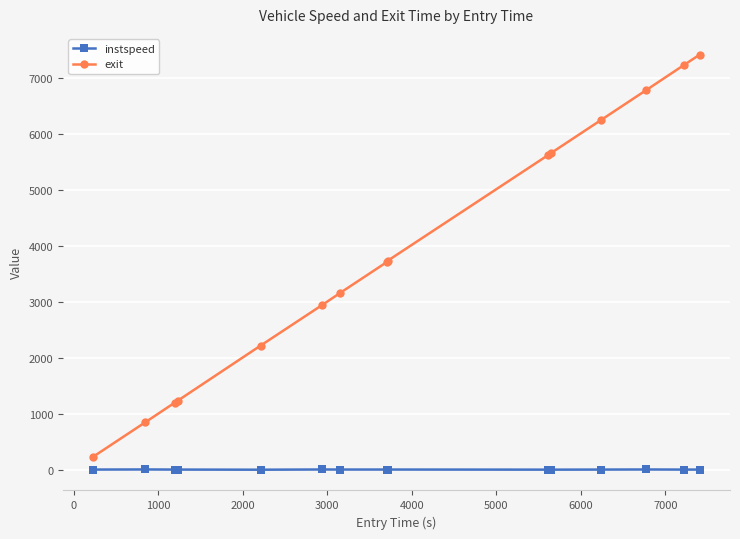

What is the average value of the exit series?

3888.3